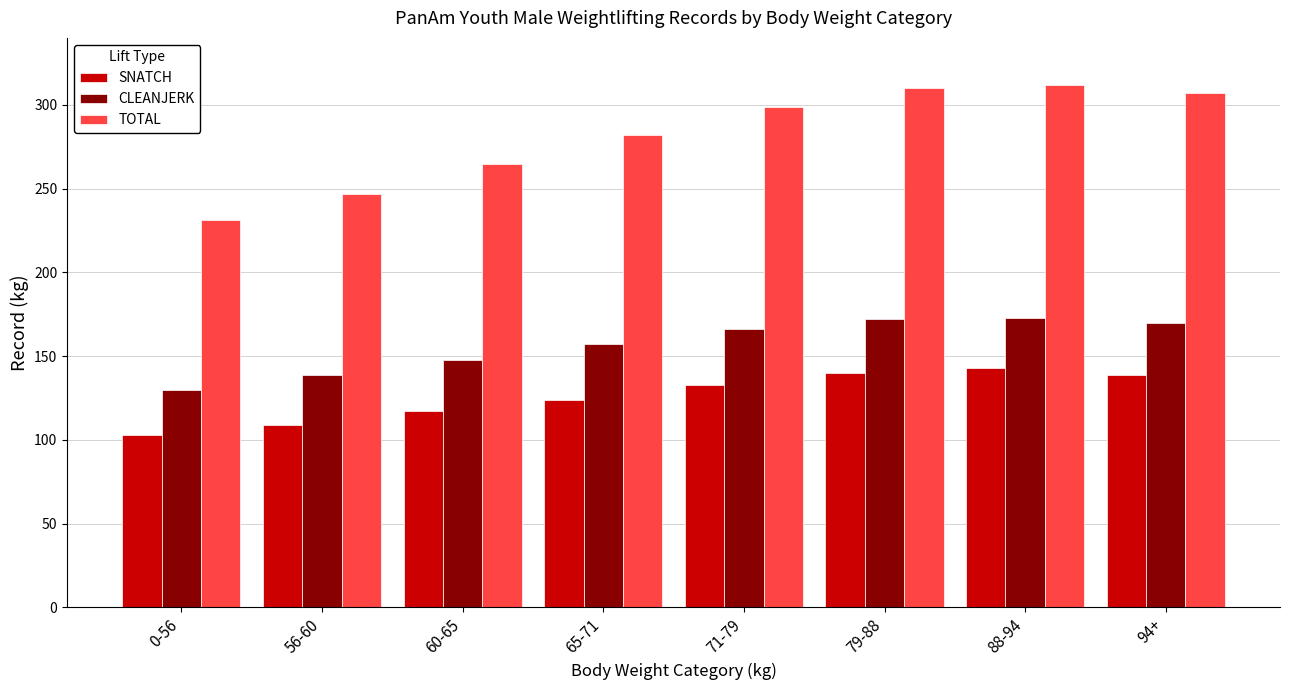

Between 0-56 and 56-60, which series saw the biggest shift?

TOTAL